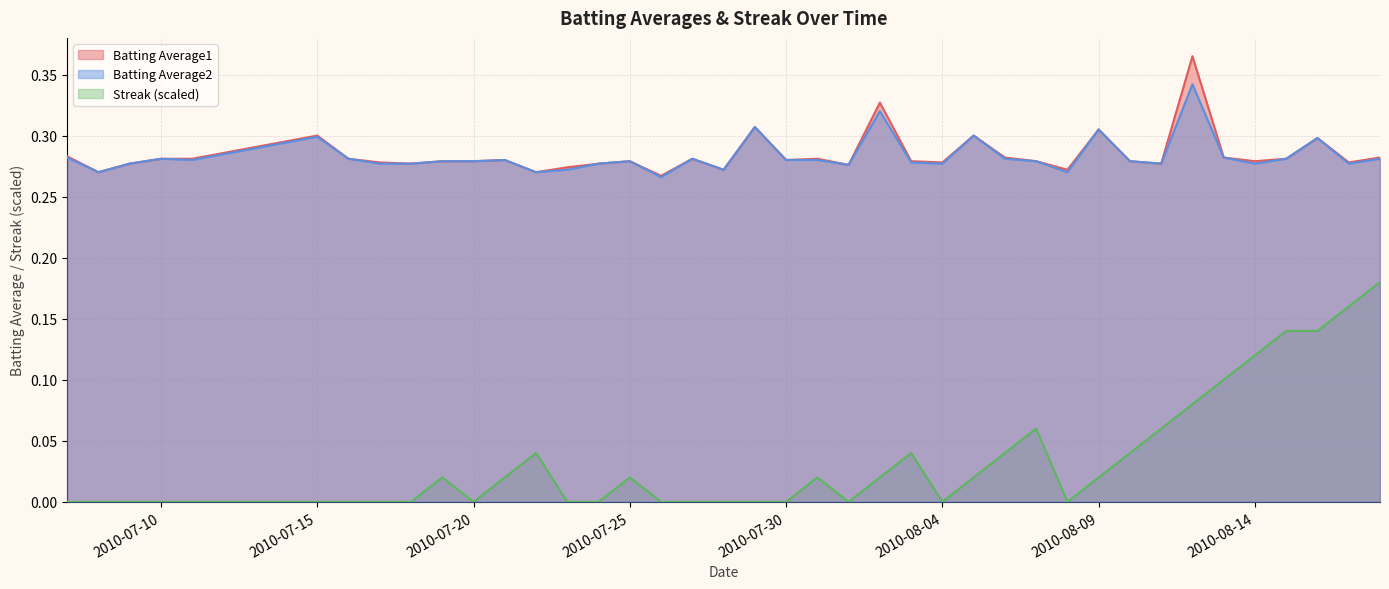

Which series has the largest range (max minus min)?

Streak (scaled)